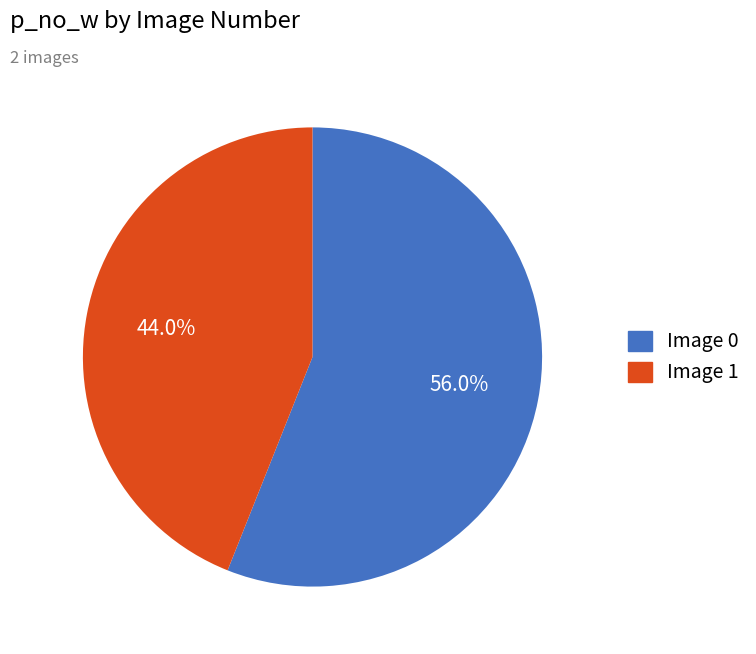

To the nearest percent, what is the average slice percentage?

50%